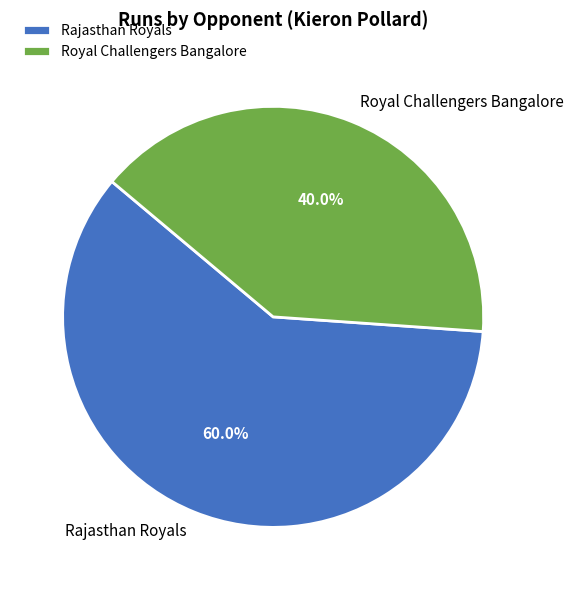

Combined, what portion of the pie is Rajasthan Royals and Royal Challengers Bangalore?

100.0%